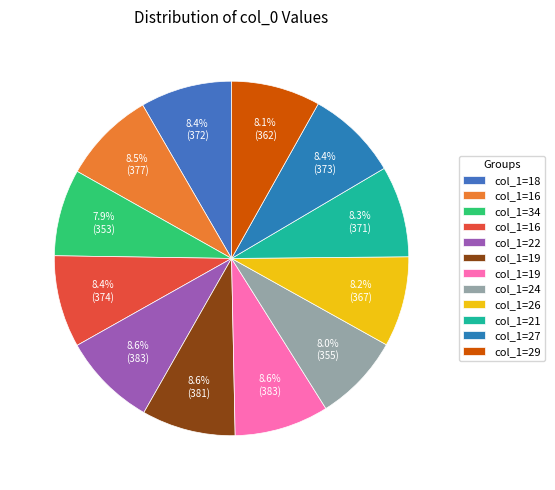

To the nearest percent, what is the difference between the largest and smallest slice percentages?

1%